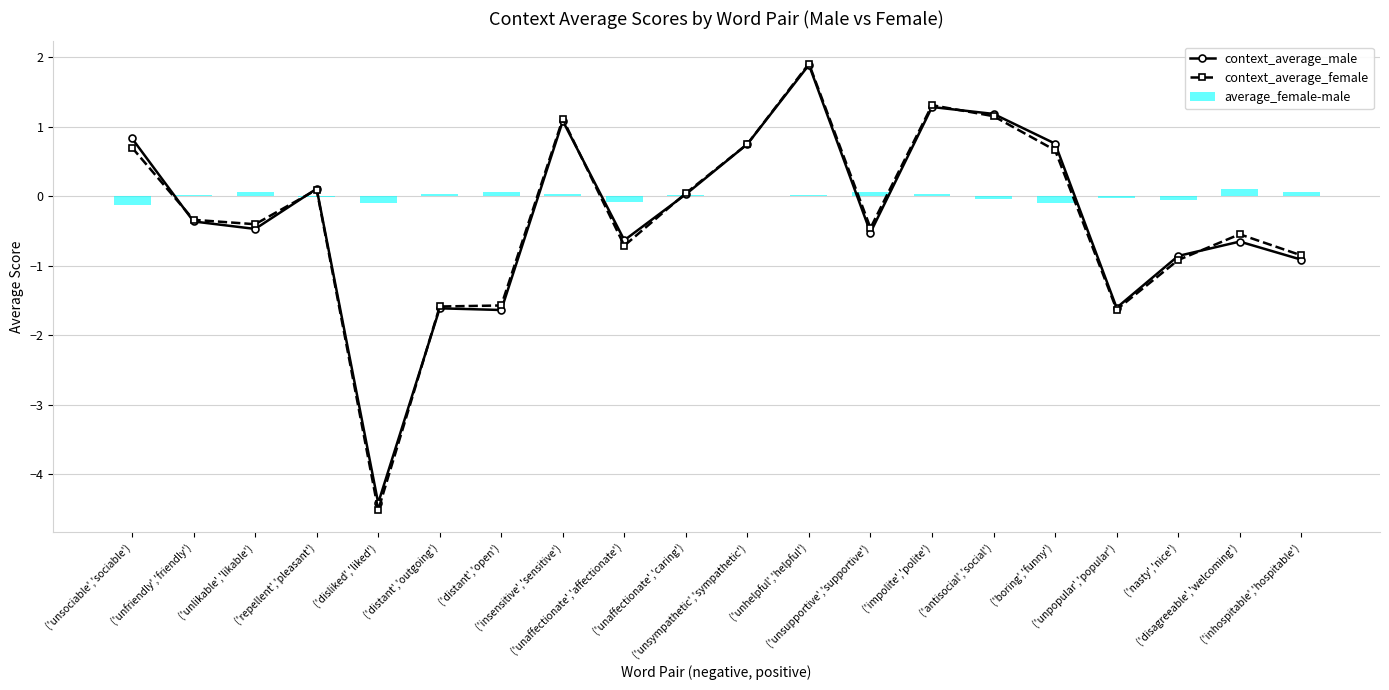

Reading left to right, list all the values displayed in this chart.

context_average_male: 0.8	-0.4	-0.5	0.1	-4.4	-1.6	-1.6	1.1	-0.6	0.0	0.8	1.9	-0.5	1.3	1.2	0.8	-1.6	-0.9	-0.7	-0.9
context_average_female: 0.7	-0.3	-0.4	0.1	-4.5	-1.6	-1.6	1.1	-0.7	0.0	0.8	1.9	-0.5	1.3	1.2	0.7	-1.6	-0.9	-0.5	-0.8
average_female-male: -0.1	0.0	0.1	-0.0	-0.1	0.0	0.1	0.0	-0.1	0.0	0.0	0.0	0.1	0.0	-0.0	-0.1	-0.0	-0.1	0.1	0.1